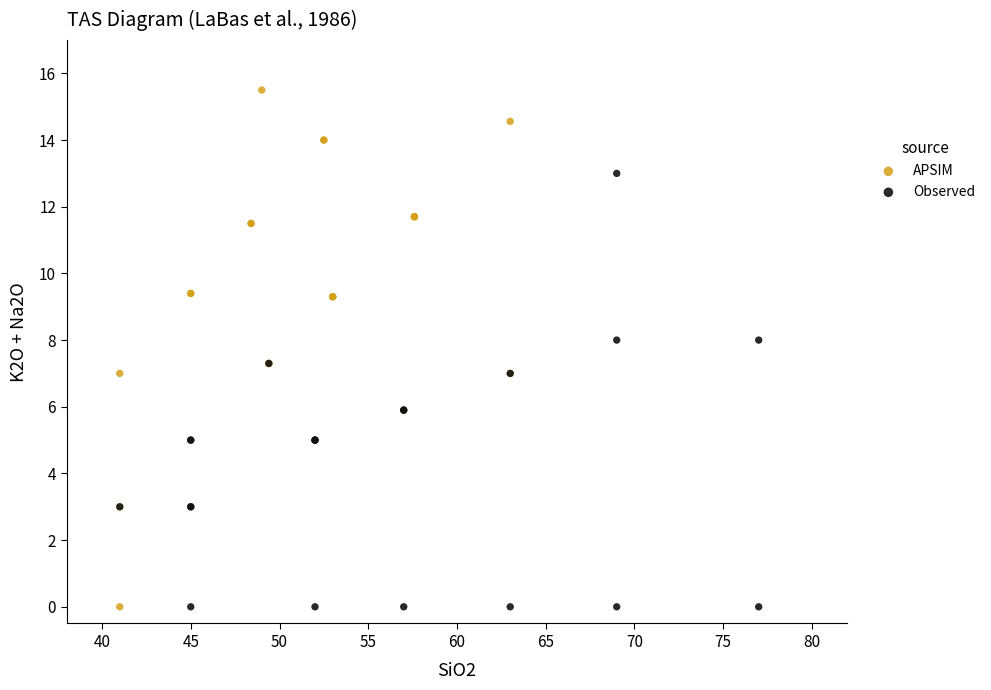

Which series contains the highest Y value?

APSIM